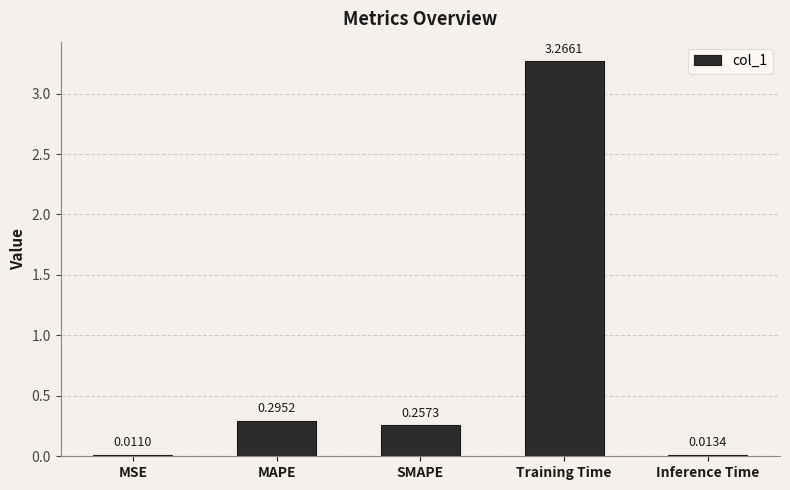

Which category has the highest value across all series?

Training Time